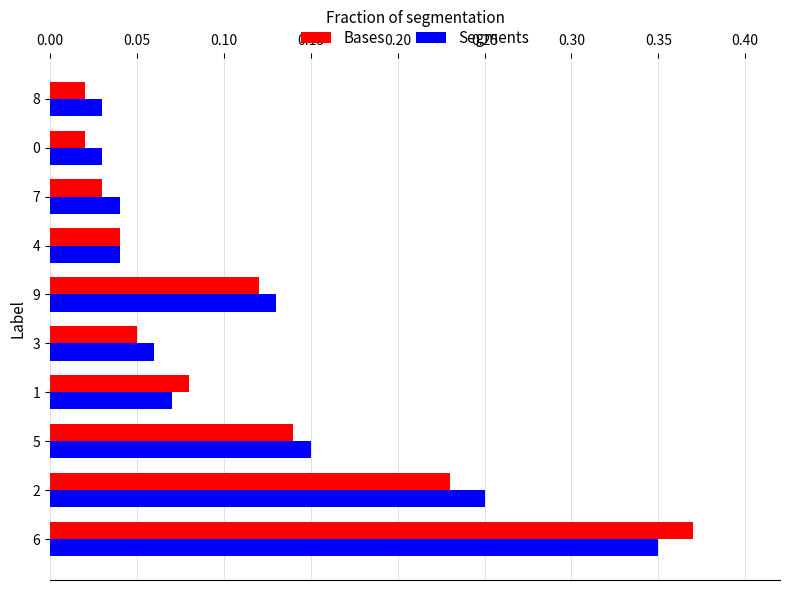

Is the value of Bases at 9 greater than the value of Segments at 9?

No